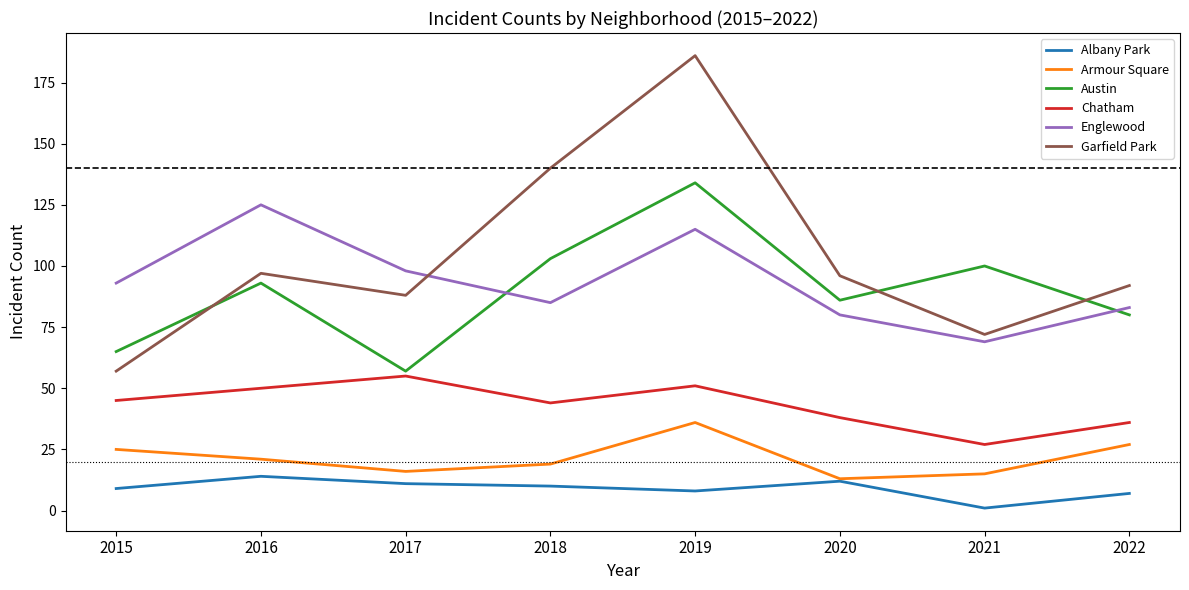

The value of Austin at 2017 is 57. True or false?

True